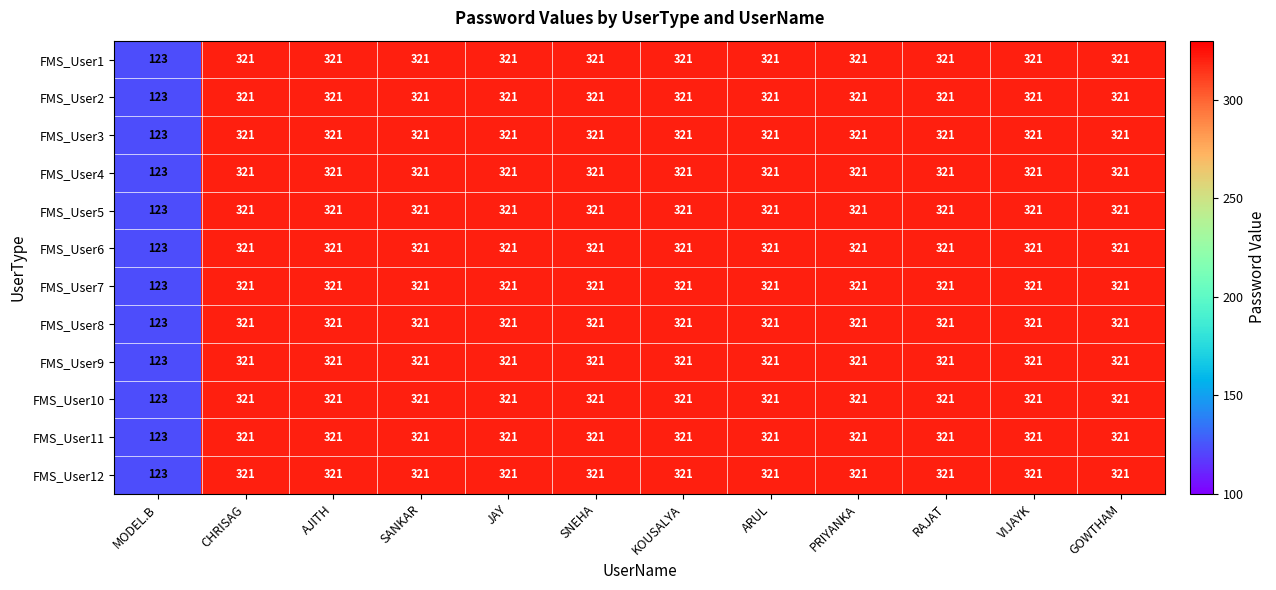

What is the sum of the FMS_User7 values at MODEL.B and JAY?

444